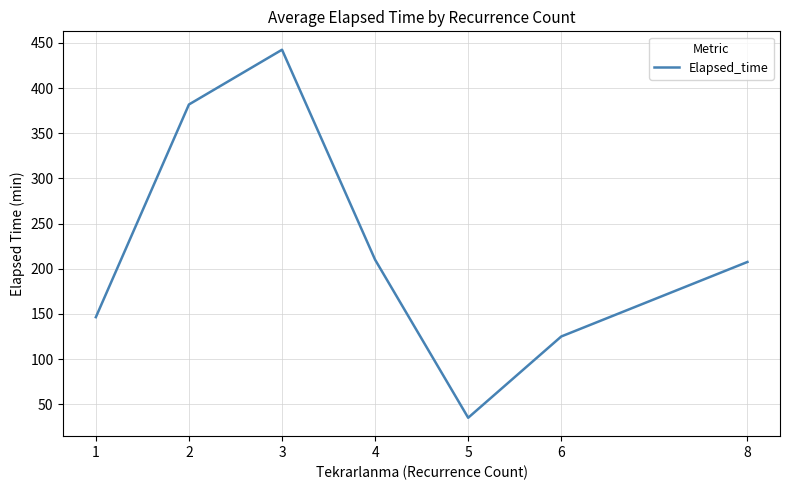

Does the chart display data point markers on the line(s)?

No